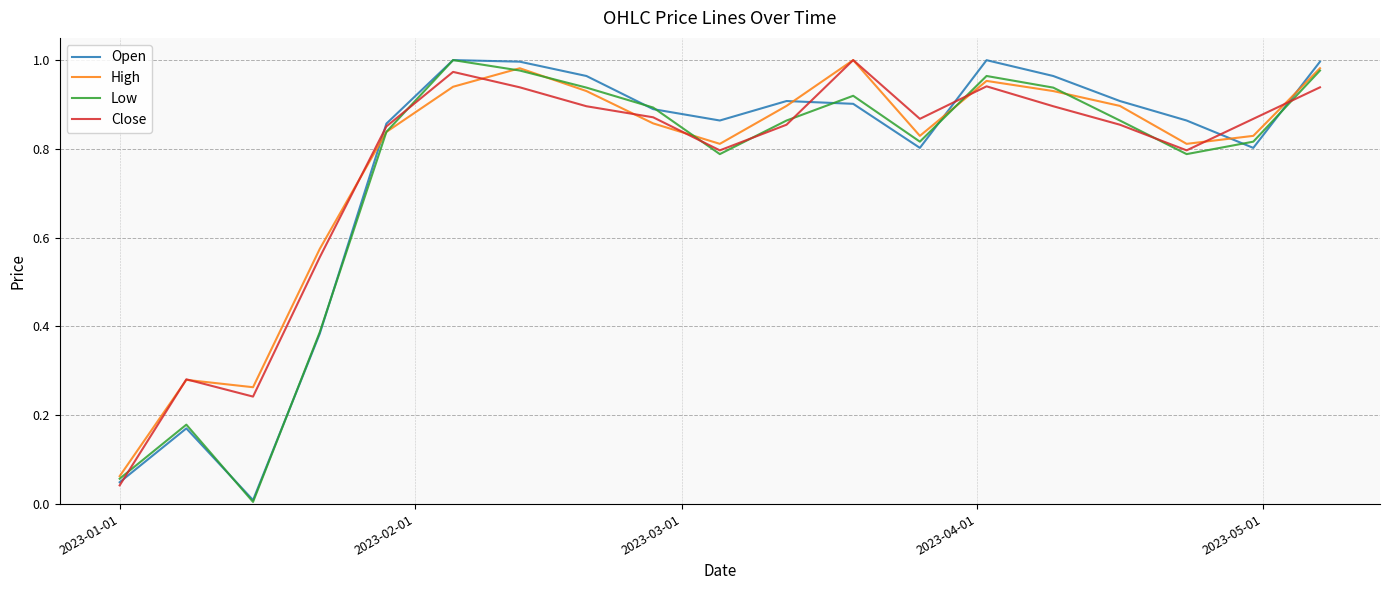

True or false: Open and High intersect in this chart.

True